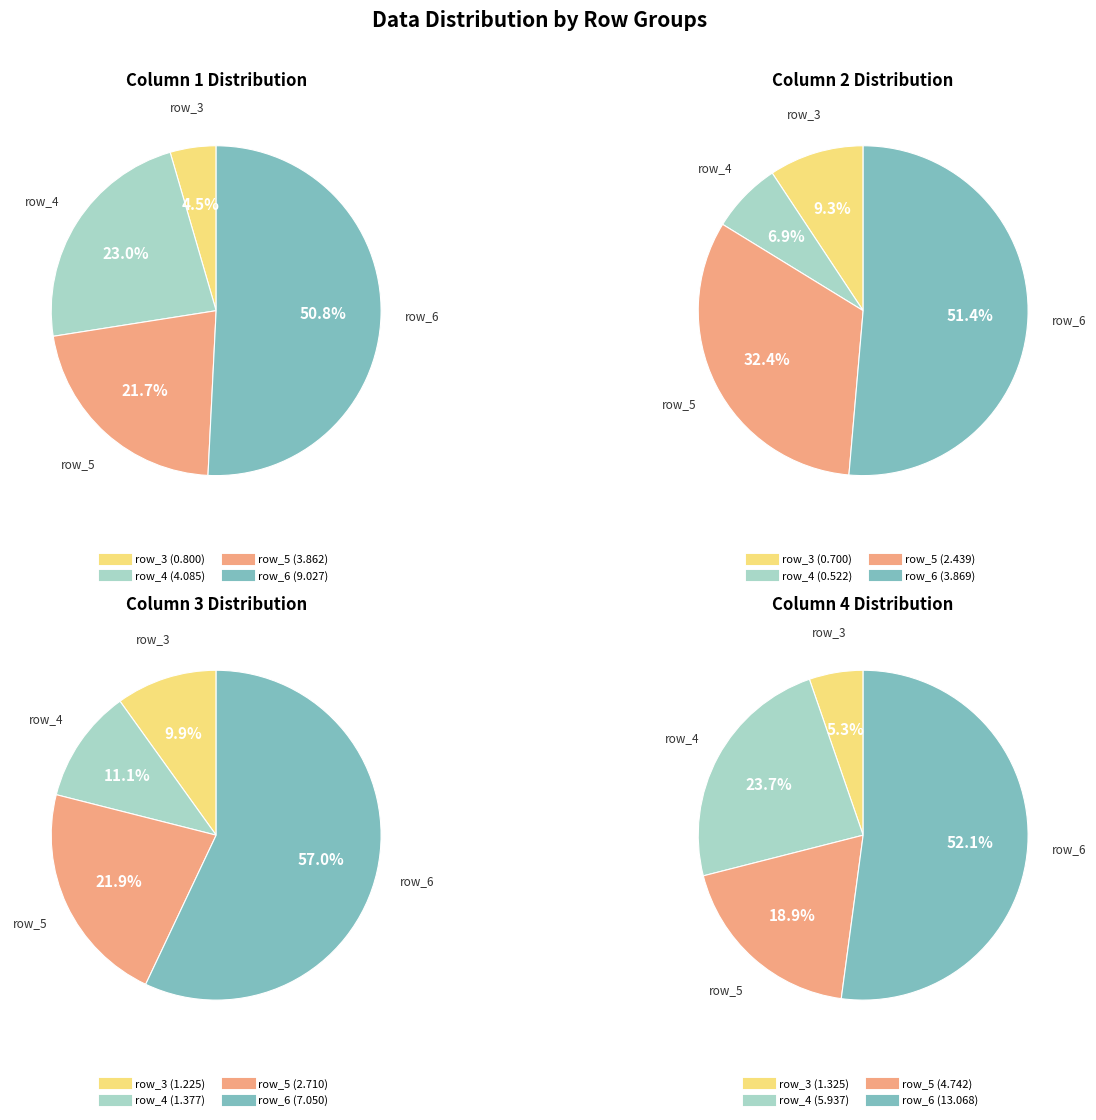

What is the majority slice?

6